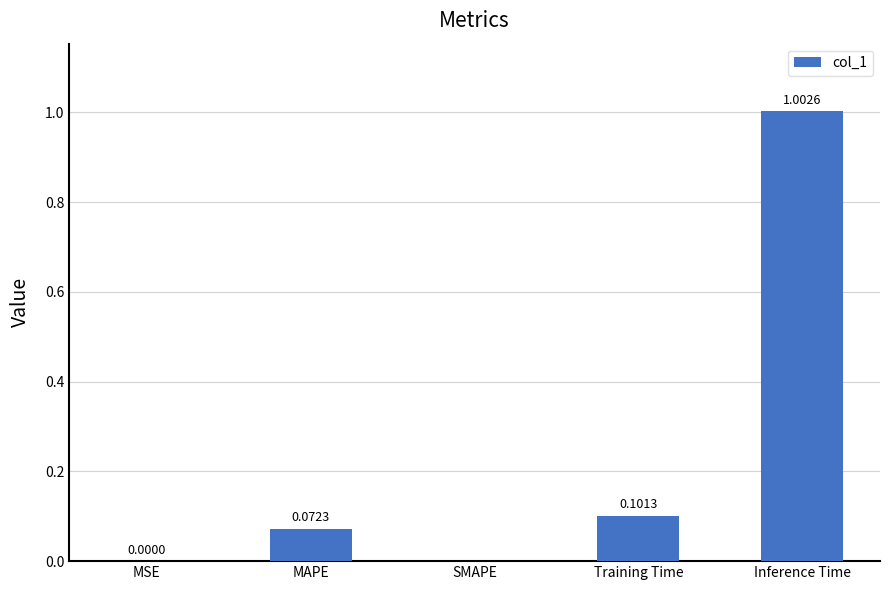

Are the bars horizontal?

No